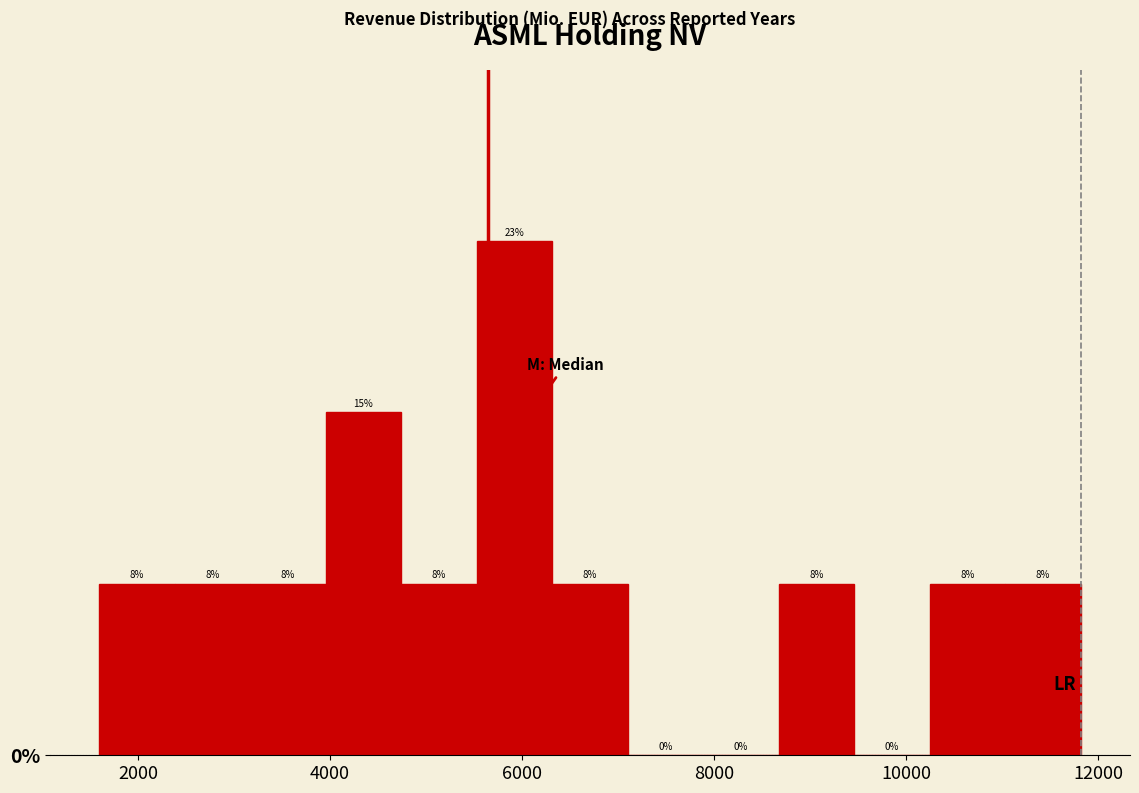

Read against the x-axis, roughly where is the centre of the tallest bar?

6000